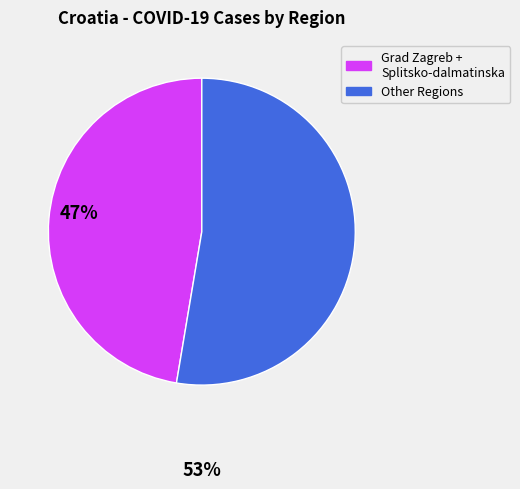

Is there a majority slice in this chart?

Yes